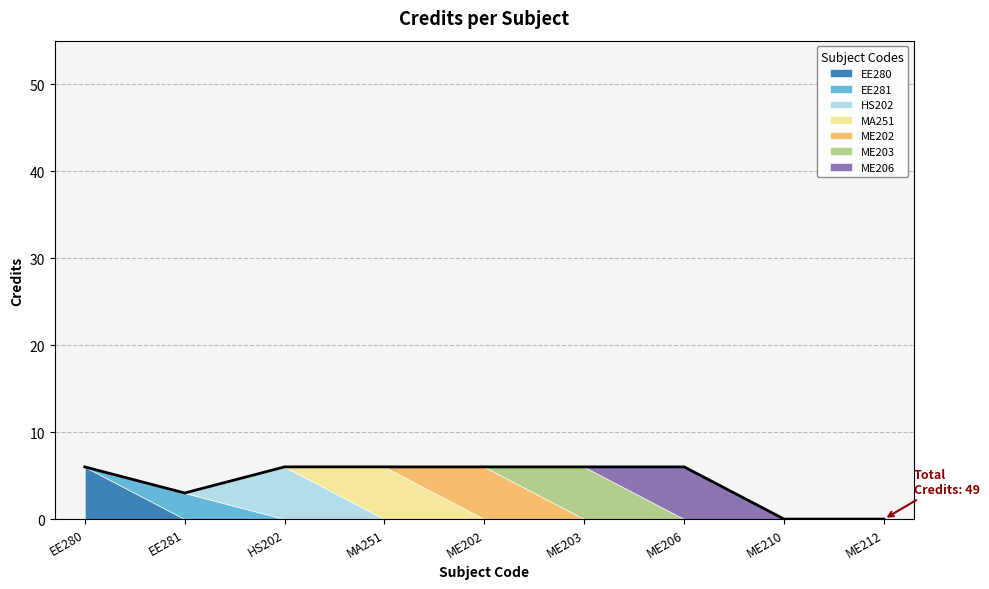

Read the value at ME202.

6